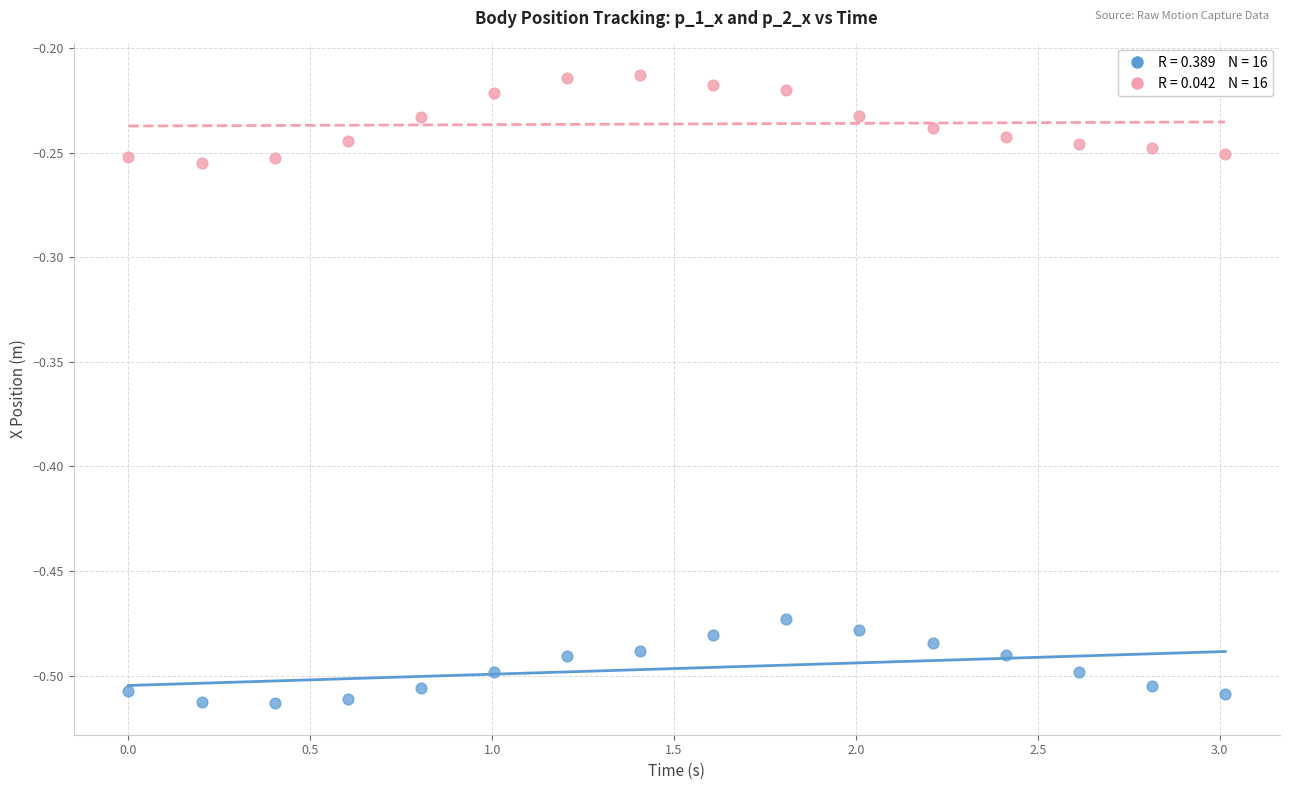

Across all data points, what is the range of Y values (max minus min)?

0.3